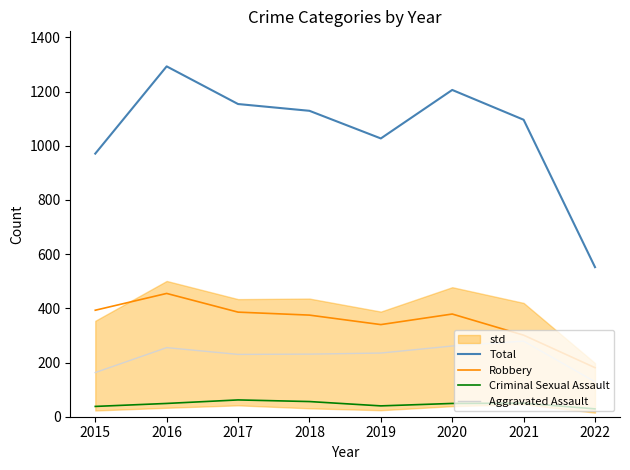

True or false: Total and Aggravated Assault intersect in this chart.

False